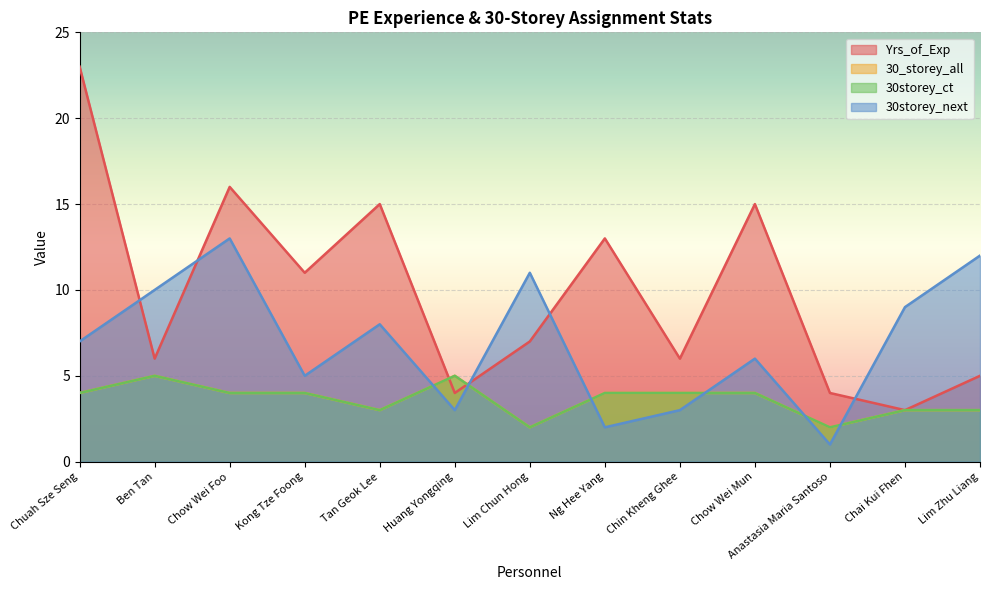

What is the greatest value displayed?

23